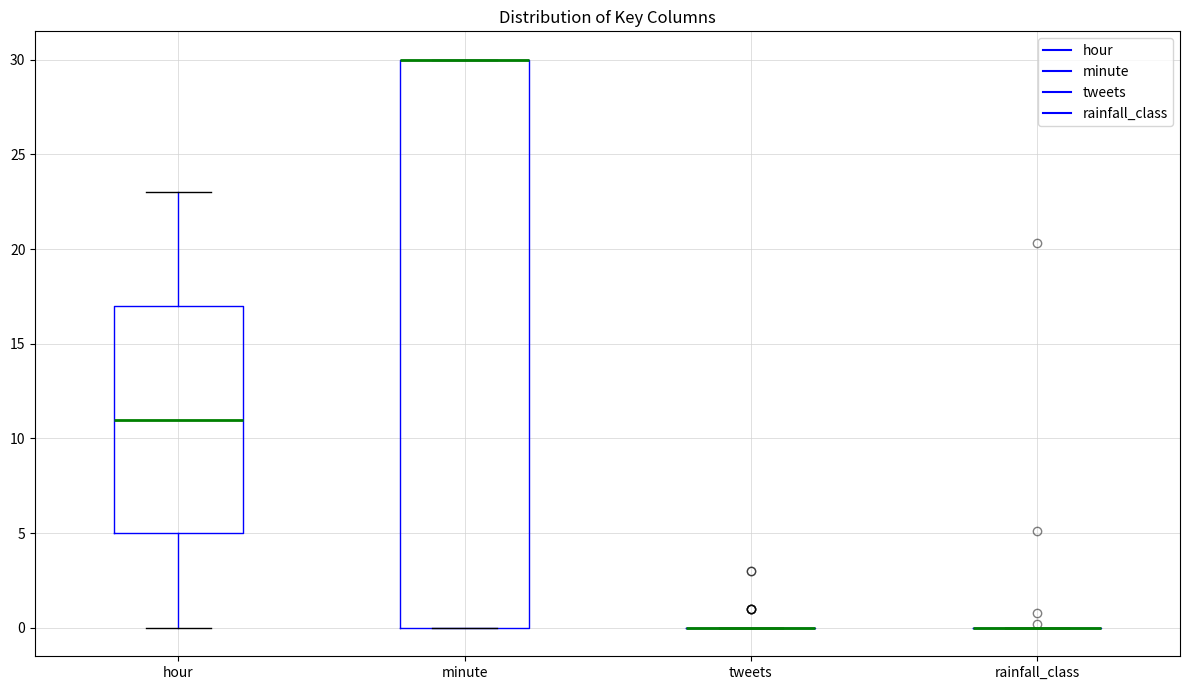

Which box is the tallest, from its lower edge to its upper edge?

minute